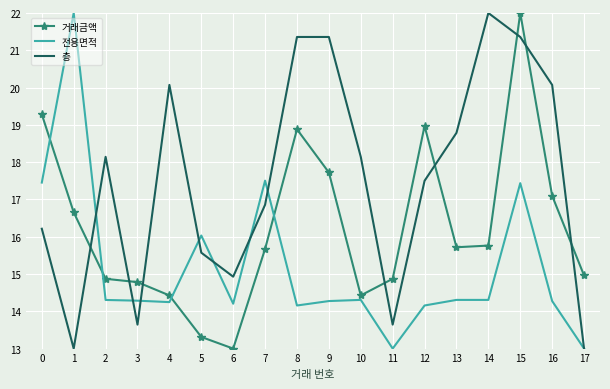

Rank the series by their average value, from lowest to highest.

전용면적, 거래금액, 층